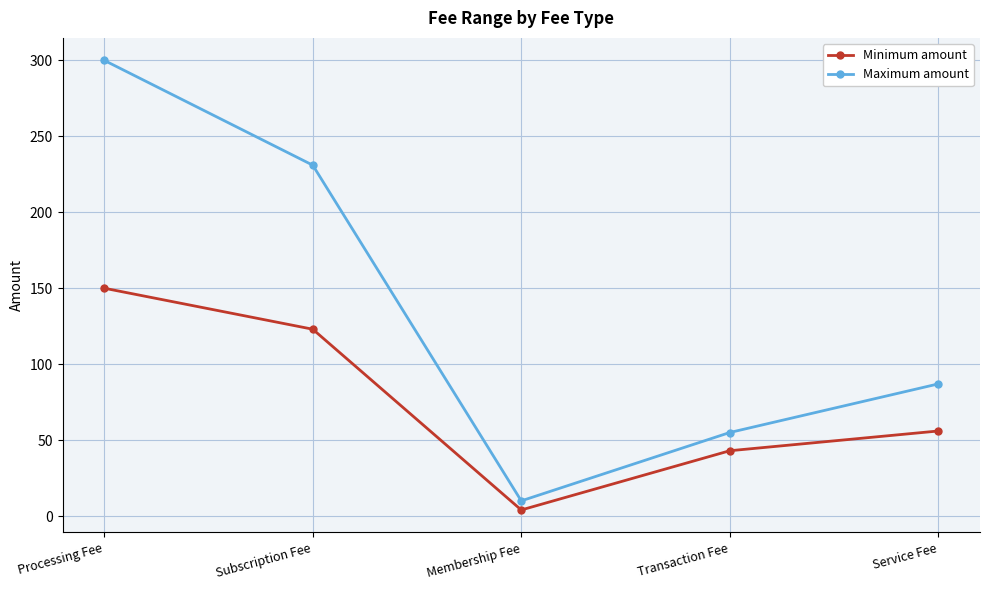

The Minimum amount series shows 192 at Subscription Fee. True or false?

False